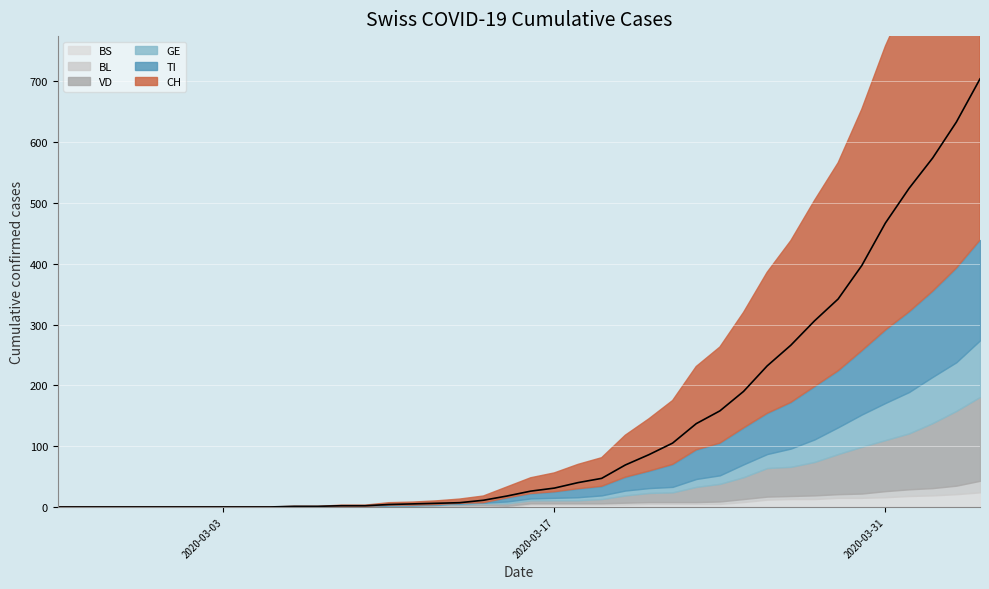

Rank the categories by VD value from lowest to highest.

0, 1, 2, 3, 4, 5, 6, 7, 8, 9, 10, 11, 12, 13, 15, 16, 14, 17, 18, 19, 20, 21, 22, 23, 24, 25, 26, 27, 28, 29, 30, 31, 32, 33, 34, 35, 36, 37, 38, 39